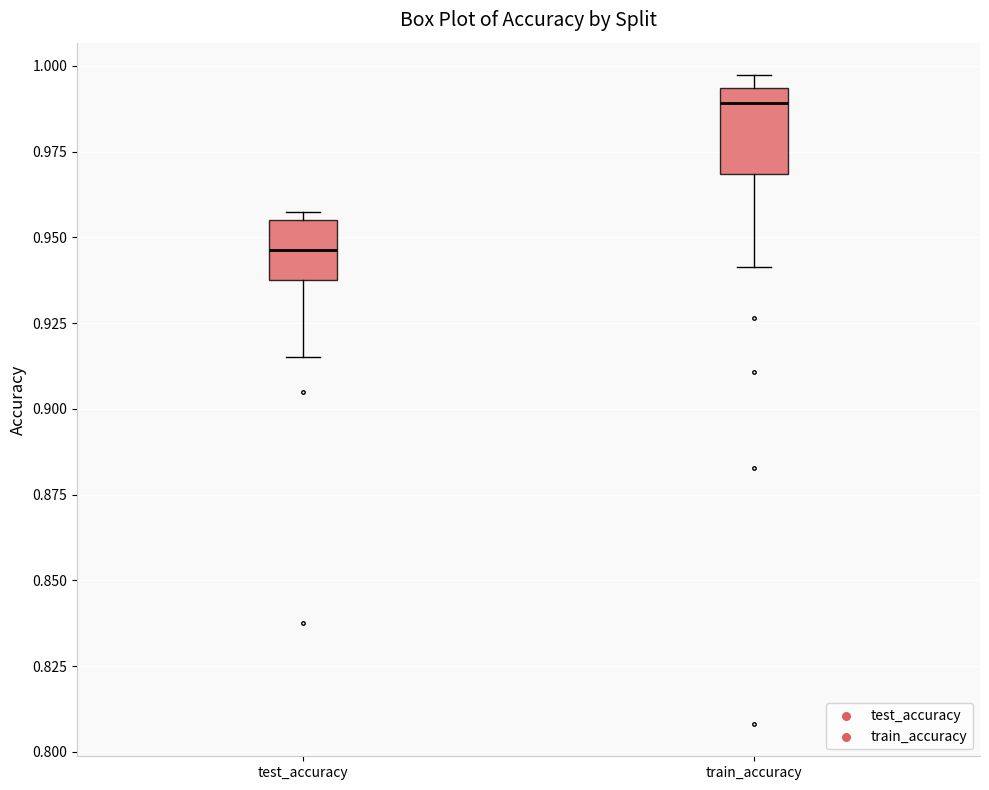

Which box is the tallest, from its lower edge to its upper edge?

train_accuracy